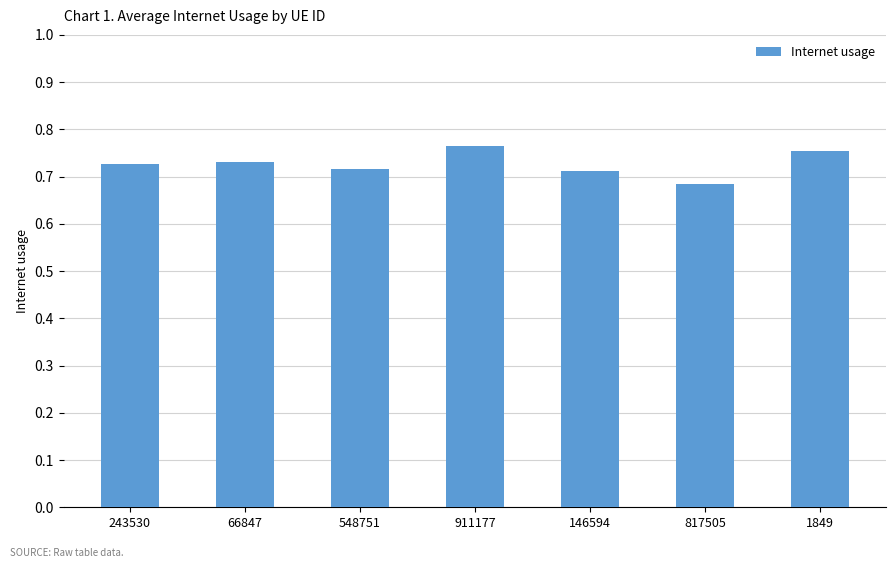

Where is the data nearest to the value 0?

817505